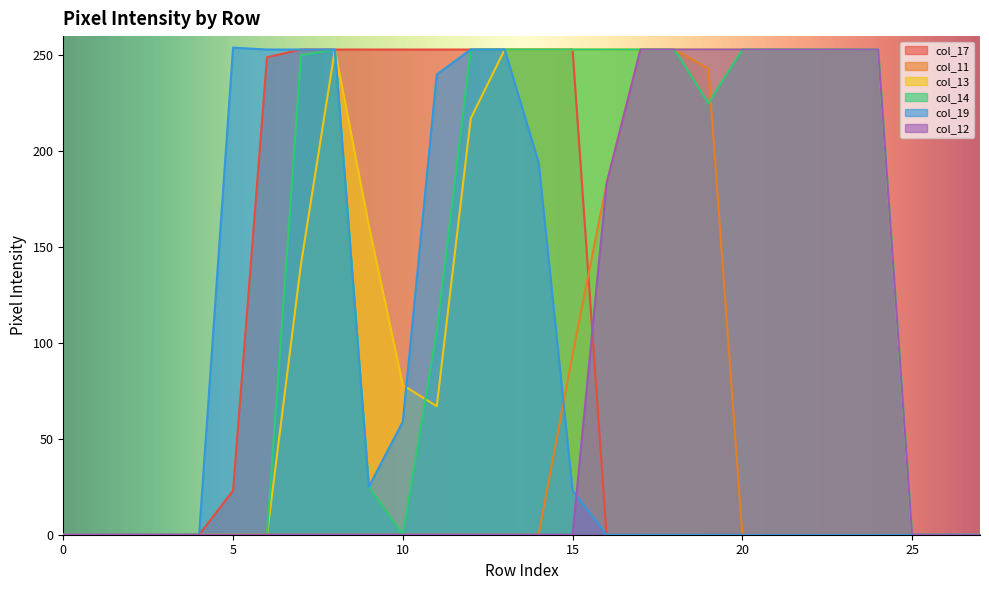

What is the value of the col_11 point at the 17th from the left?

183